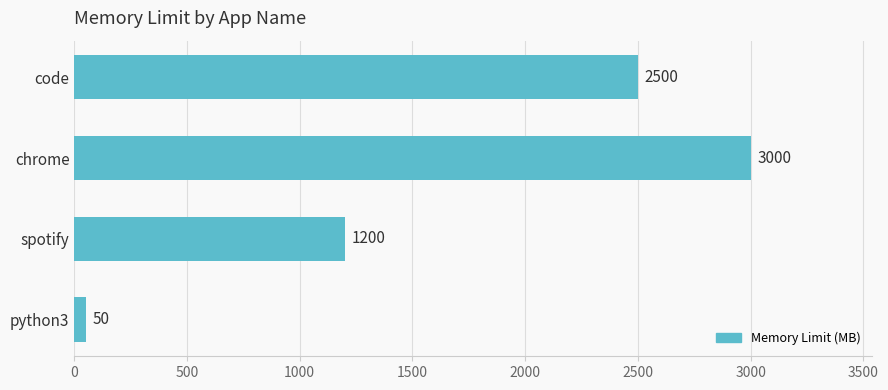

Reading top to bottom, what are all the values shown in this chart?

2500	3000	1200	50